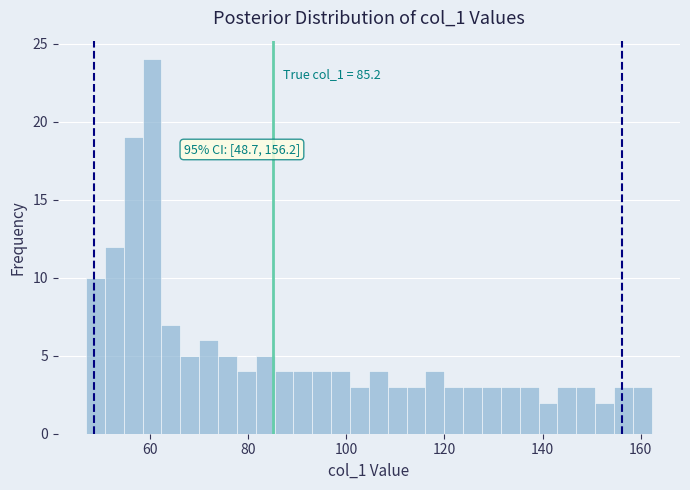

Around what value on the x-axis is the tallest bar? Give the approximate position of its centre, as read against the axis.

60